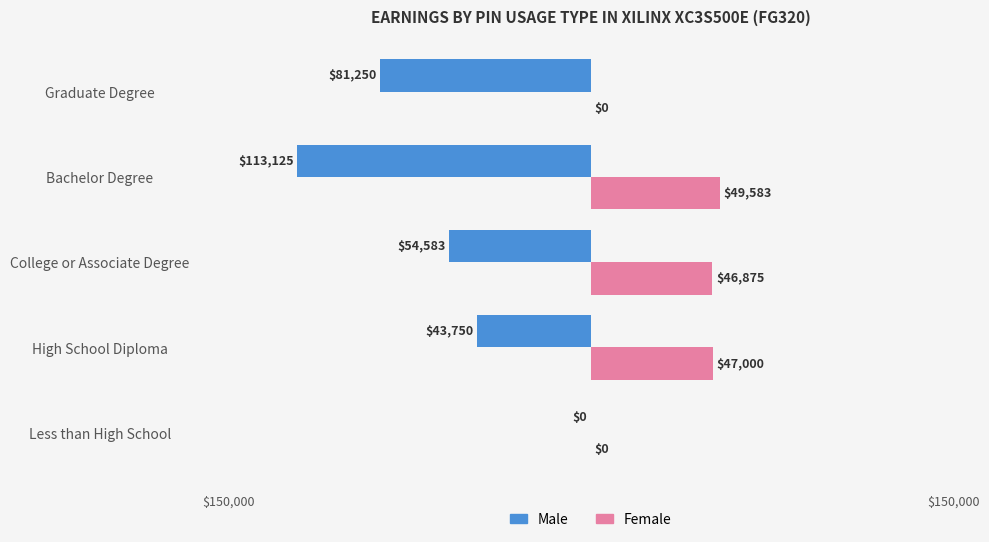

How many data points does each series have?

5